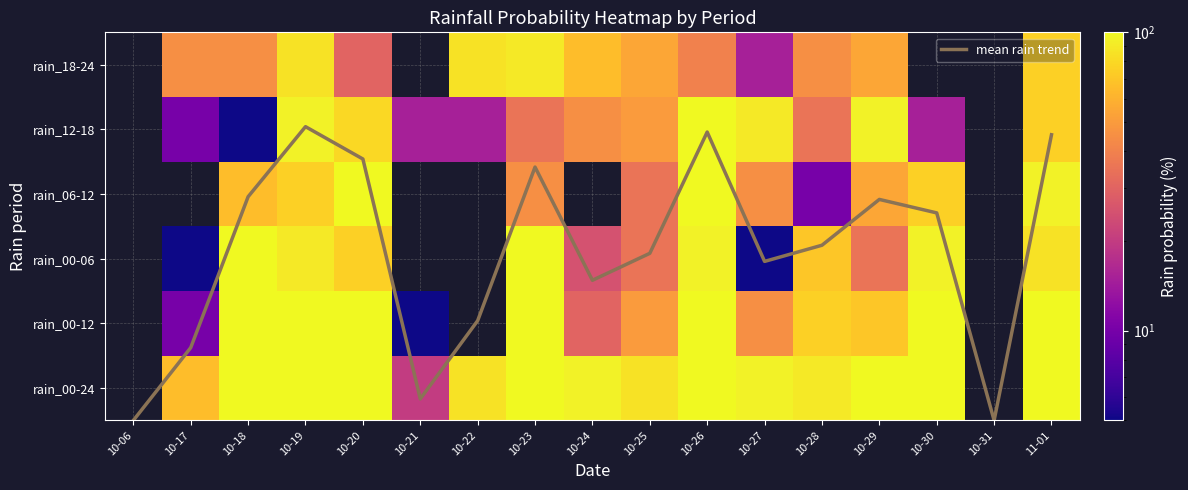

The rain_00-06 series shows 0.0 at 10-31. True or false?

True